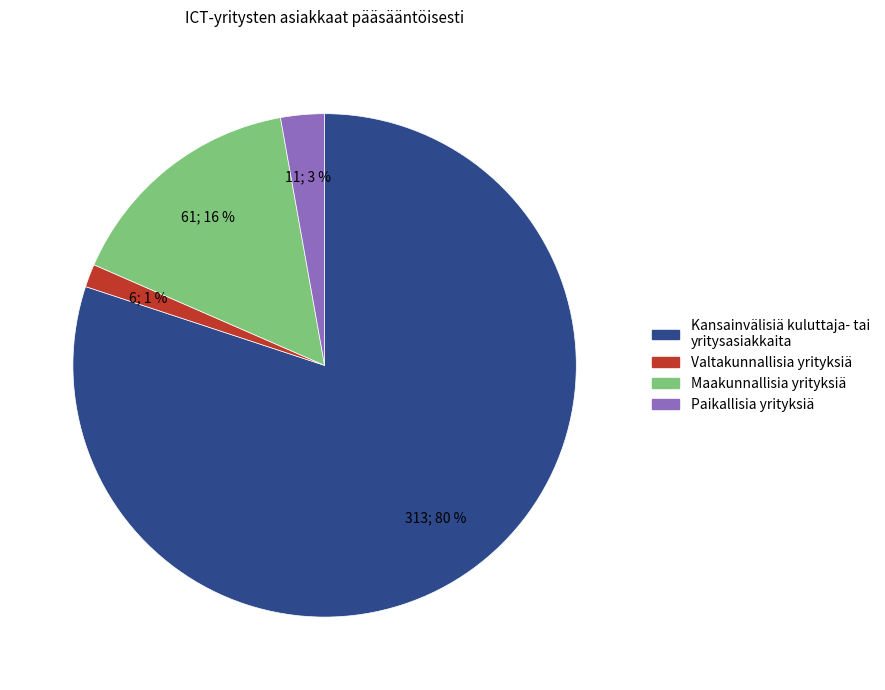

Does any single category account for the majority?

Yes